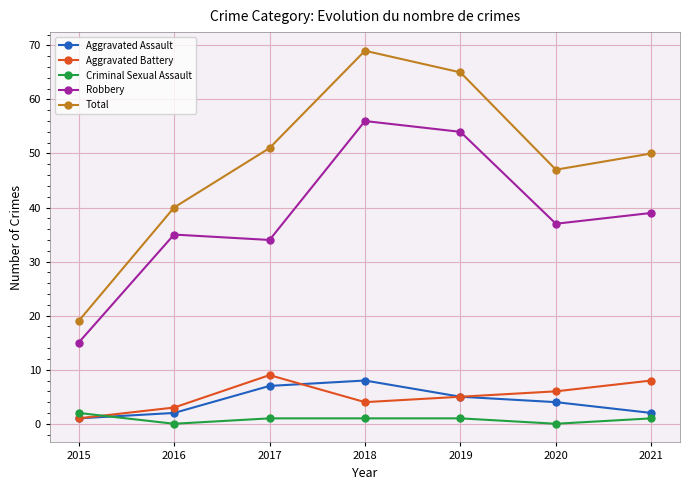

How many interior local peaks does the Total series have?

1